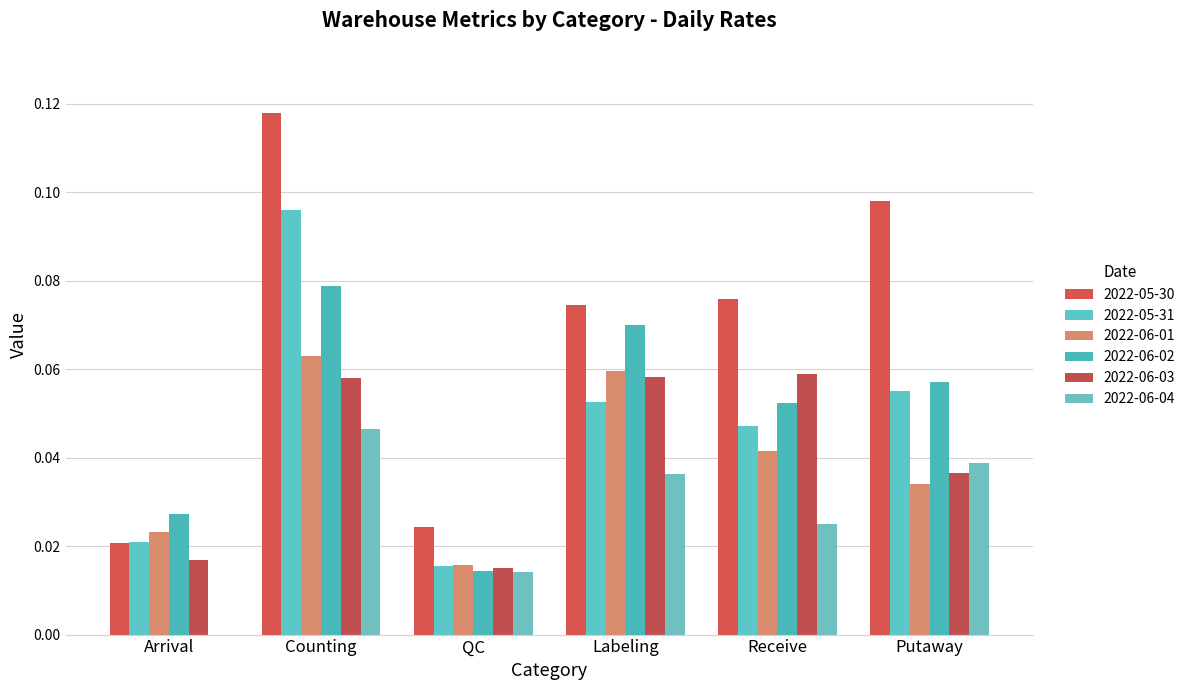

What is the label of the 1st bar from the left?

Arrival